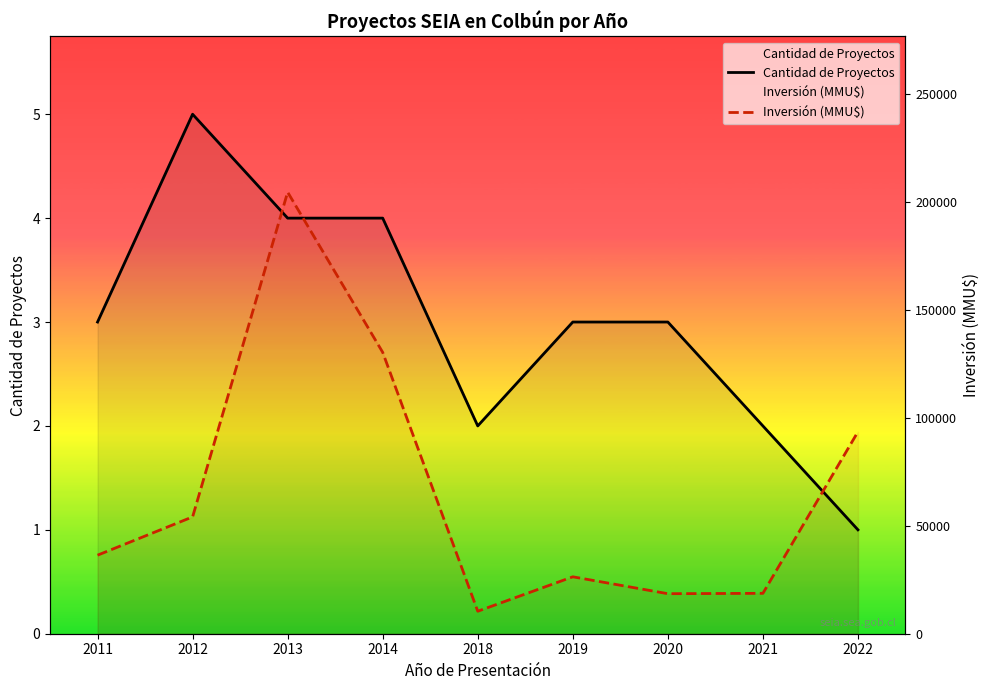

Where do Inversión (MMU$) and Cantidad de Proyectos first cross each other?

2012 and 2013